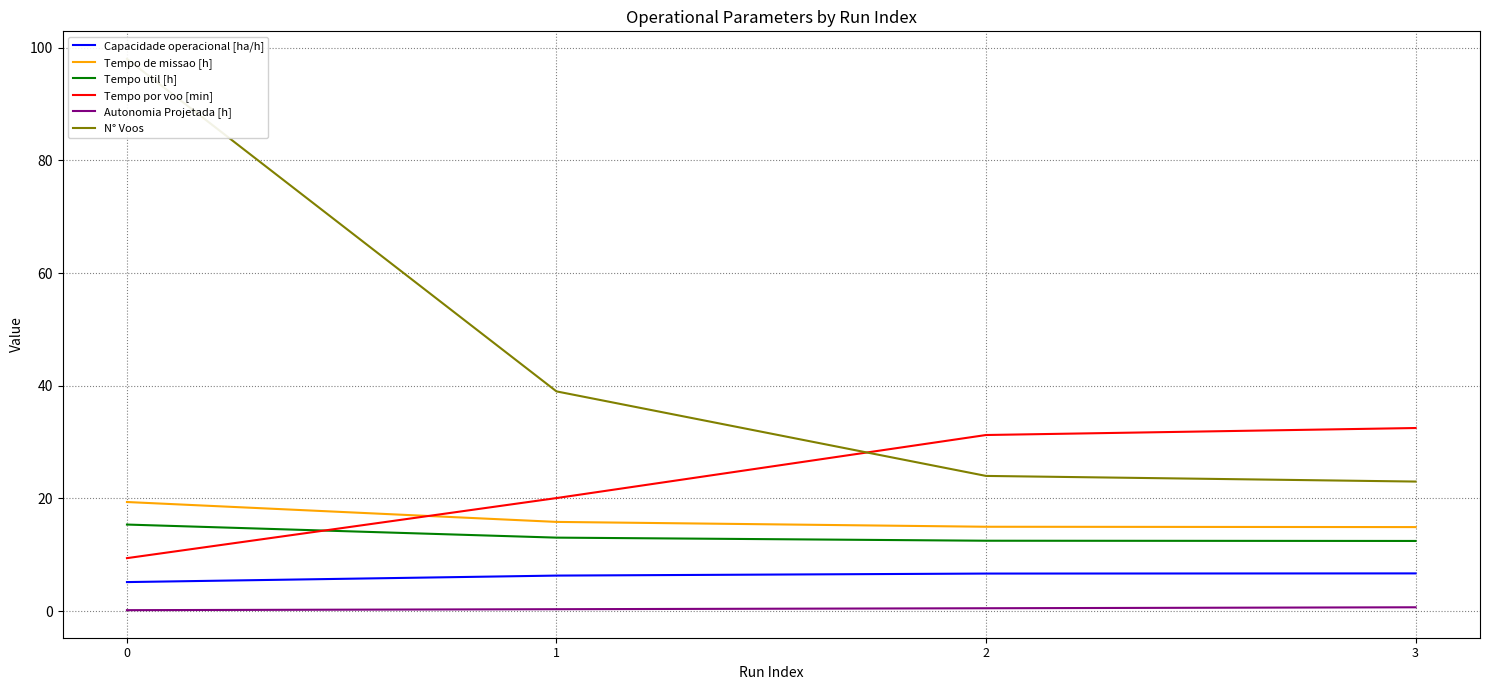

What is the smallest value displayed?

0.2